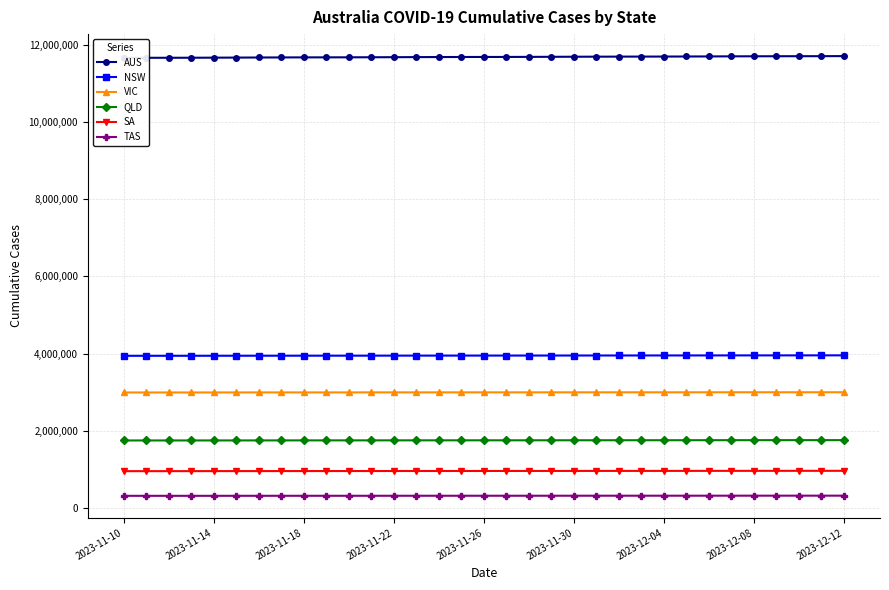

How many distinct data groups are displayed?

6